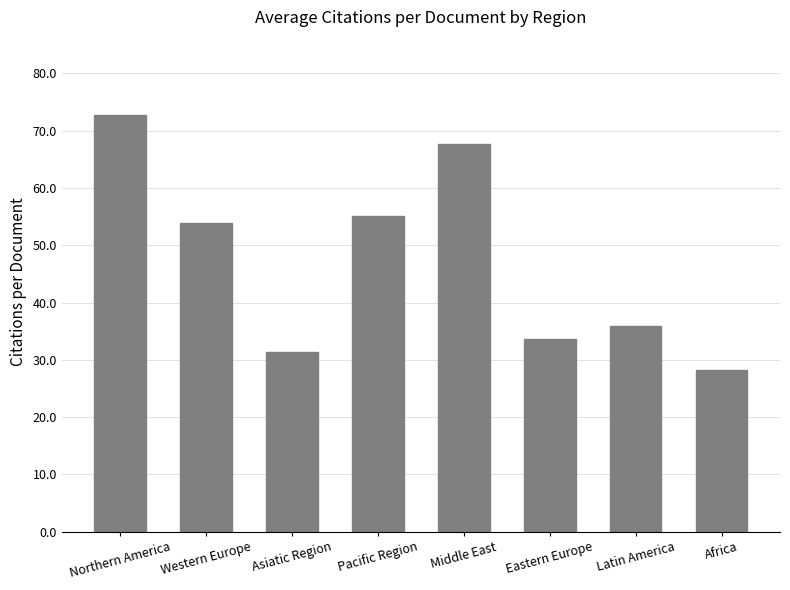

Rank the categories by value from lowest to highest.

Africa, Asiatic Region, Eastern Europe, Latin America, Western Europe, Pacific Region, Middle East, Northern America